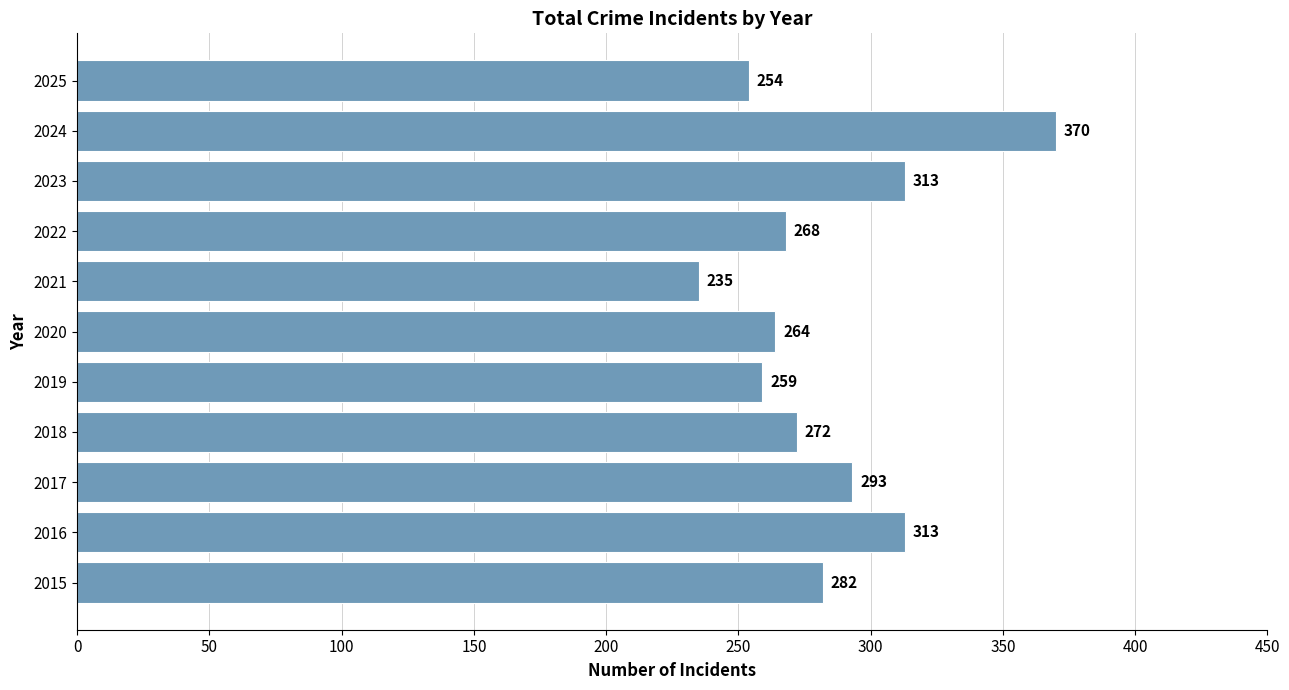

What is the minimum value shown in the chart?

235